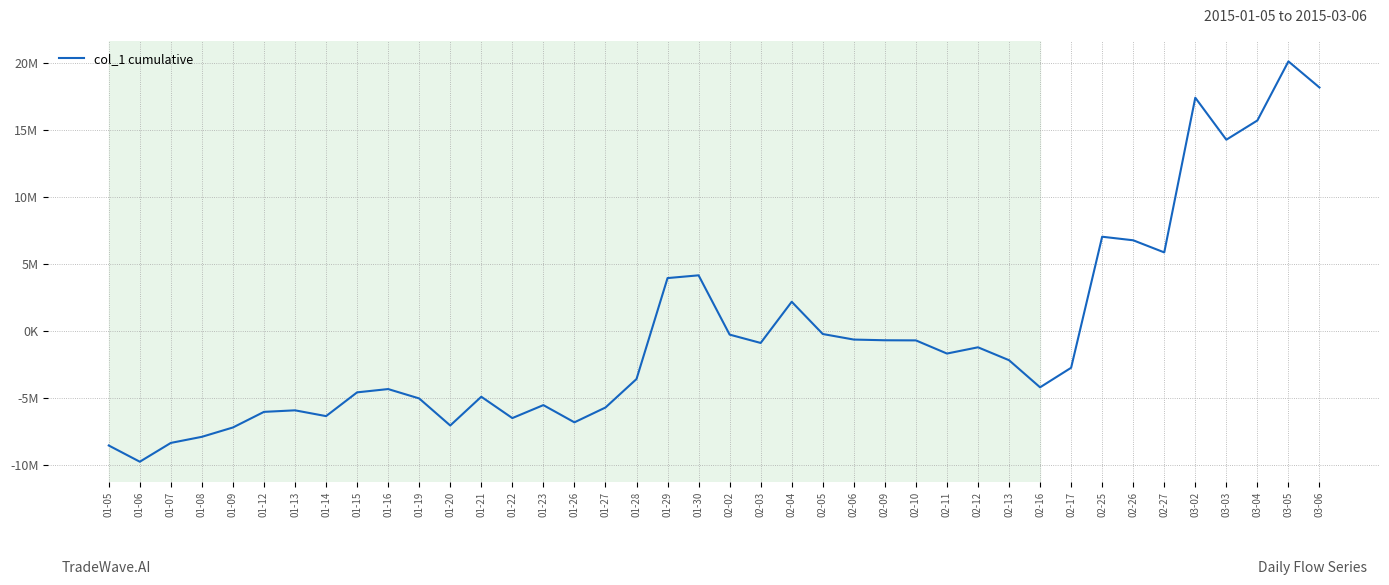

Does the chart display data point markers on the line(s)?

No